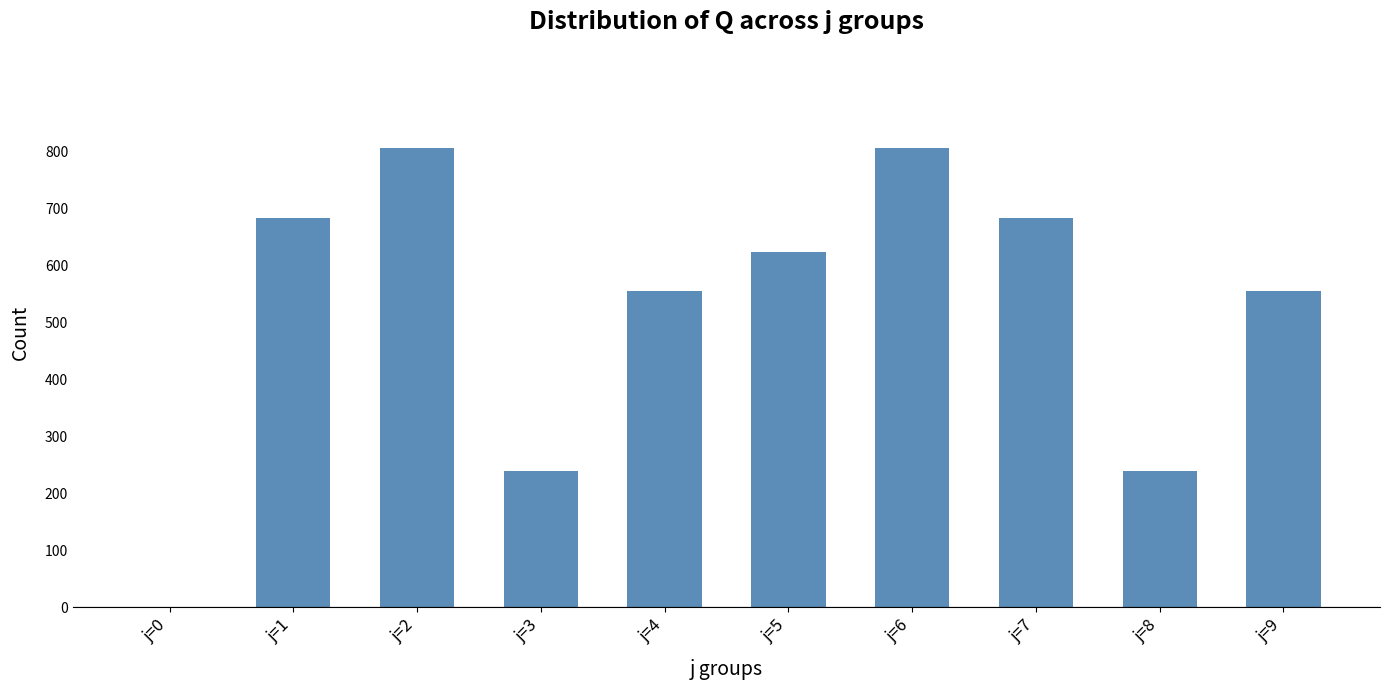

What is the approximate value at j=4, to the nearest 100?

600